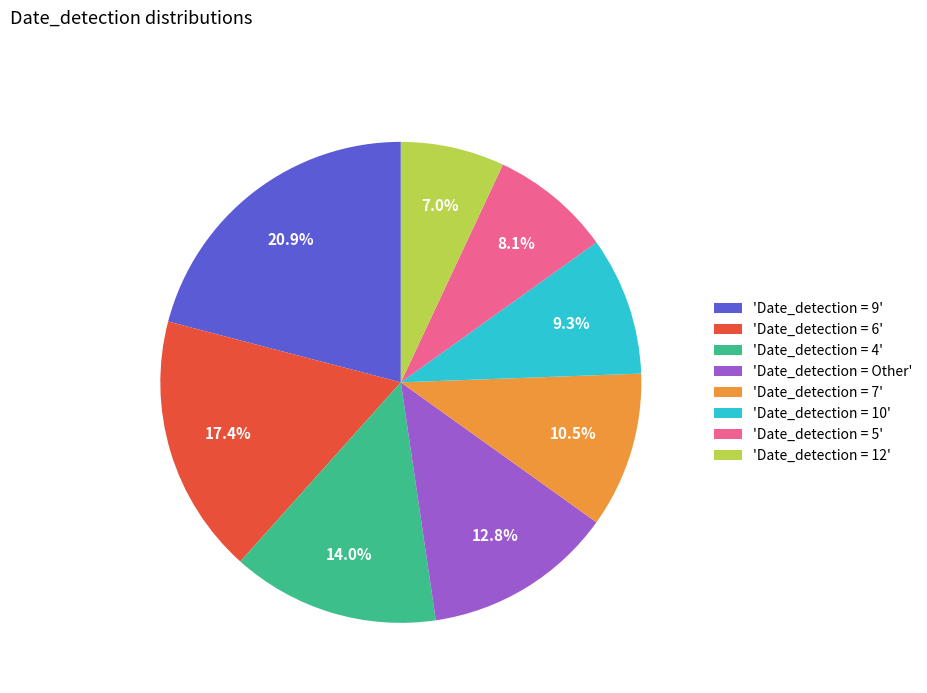

Approximately how many times larger is the value at 'Date_detection = 7' compared to 'Date_detection = 10'?

1.1